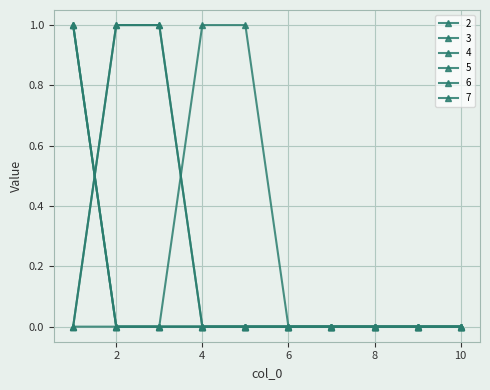

Which category has the lowest value across all series?

2